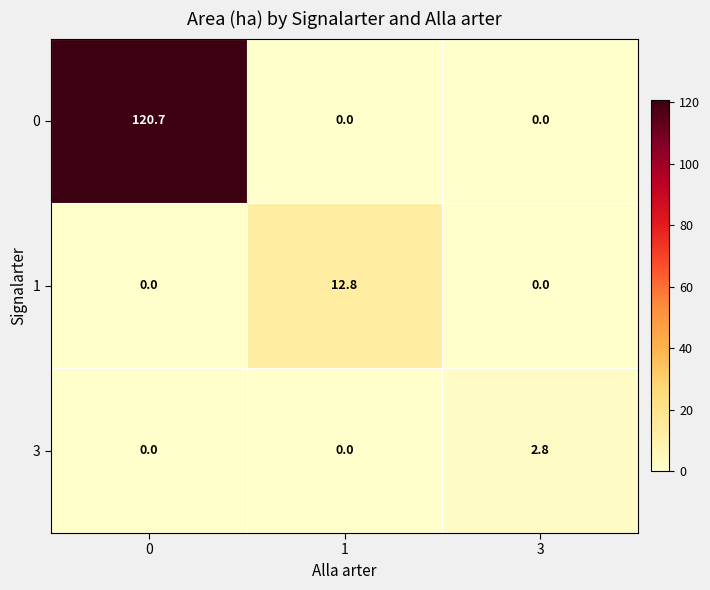

At how many categories does at least one series exceed 59?

1